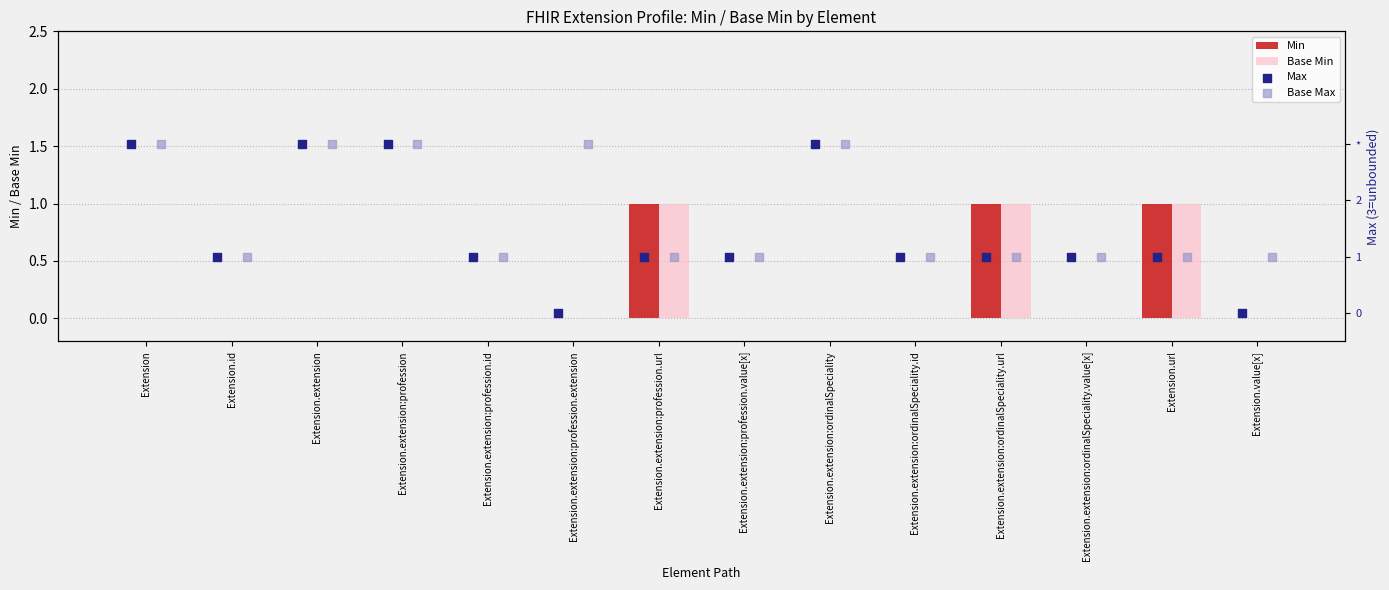

Is it true that Min equals 1 at Extension.extension:profession.url?

True